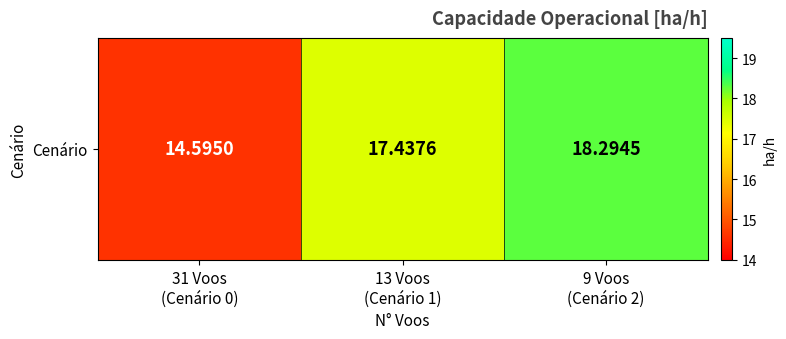

List the labels in order of value, smallest first.

31 Voos
(Cenário 0), 13 Voos
(Cenário 1), 9 Voos
(Cenário 2)